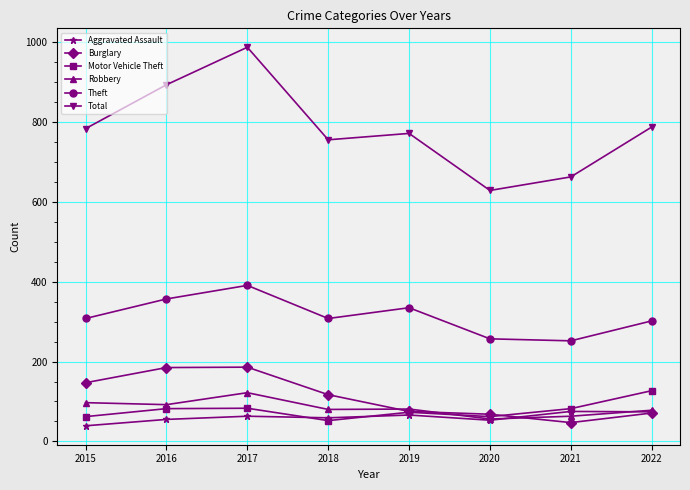

The Motor Vehicle Theft series shows 52 at 2018. True or false?

True